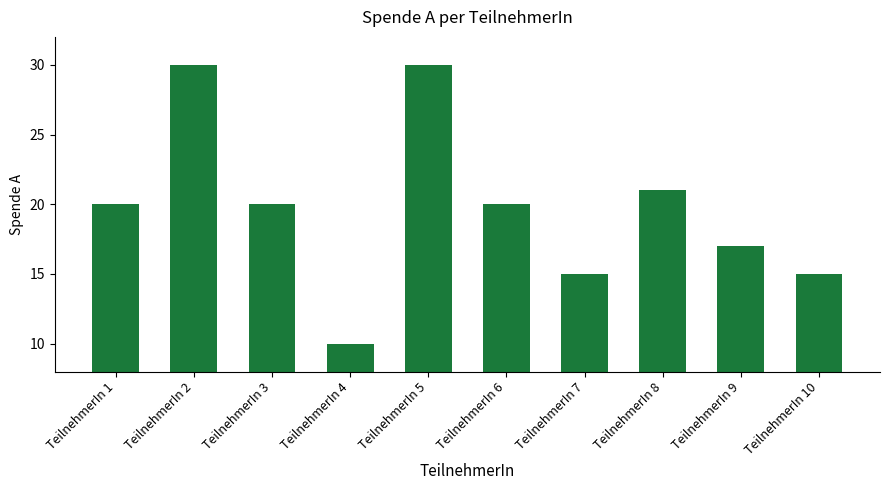

What is the difference between the values at TeilnehmerIn 1 and TeilnehmerIn 4?

10